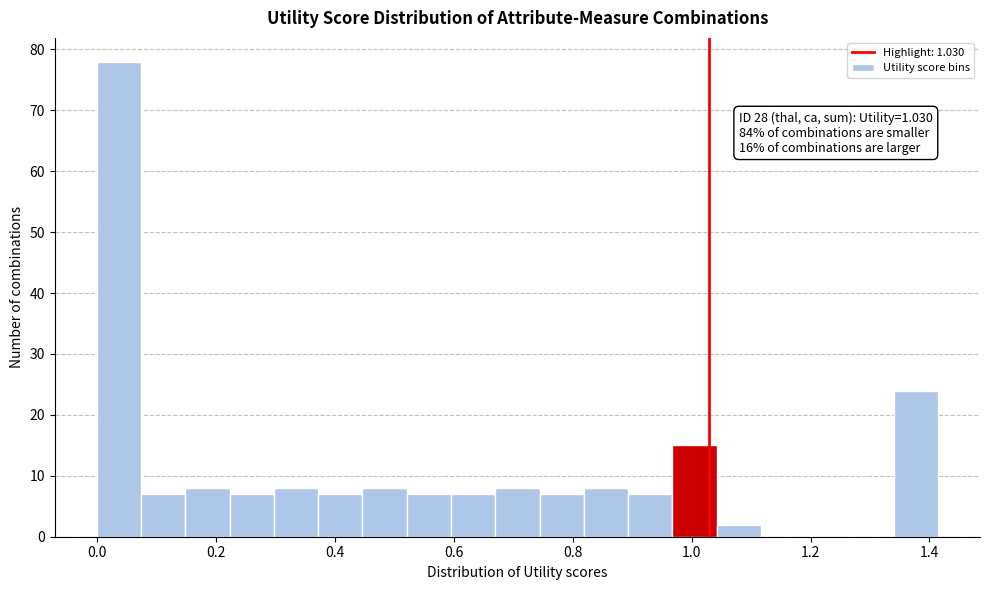

Read against the x-axis, roughly where is the centre of the tallest bar?

0.04